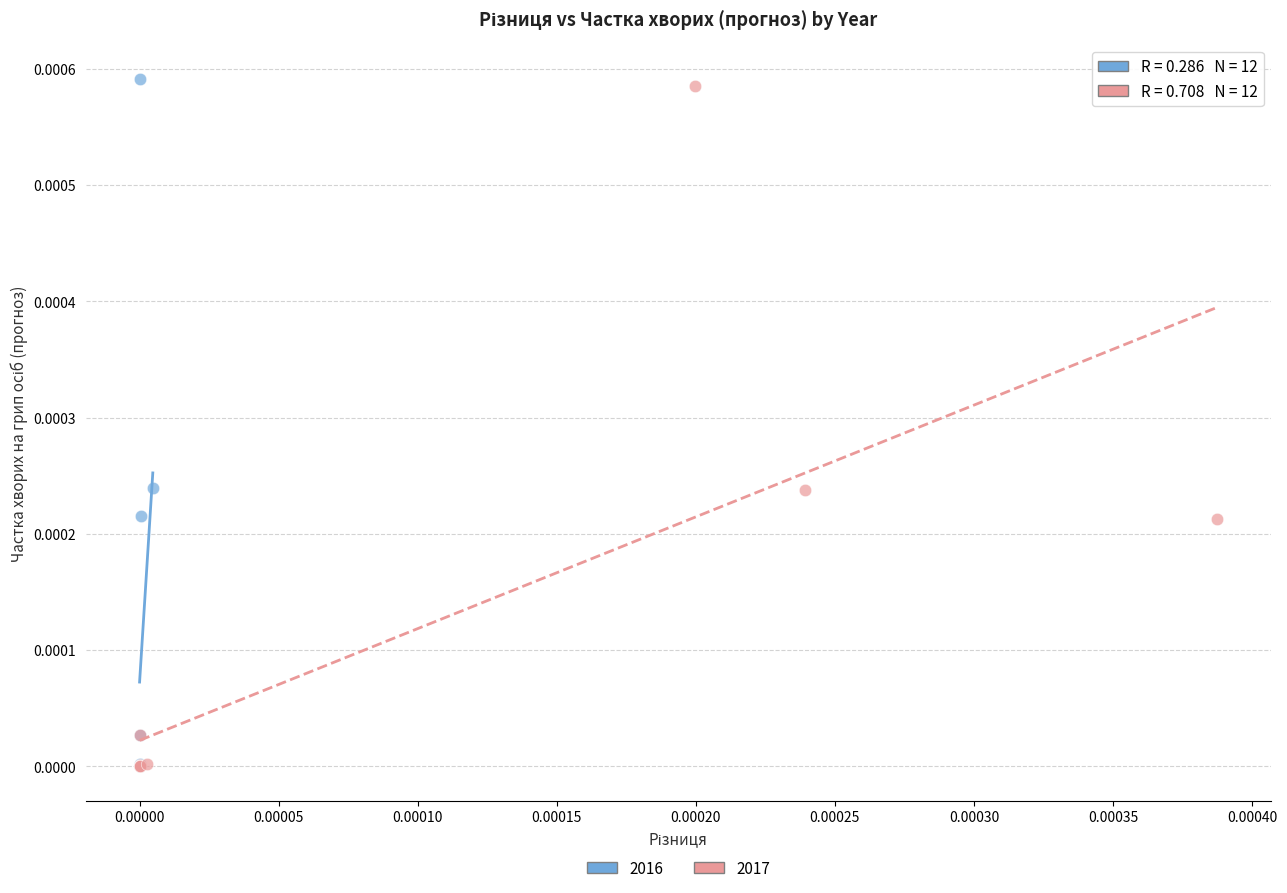

Which series reaches the maximum Y coordinate?

2016